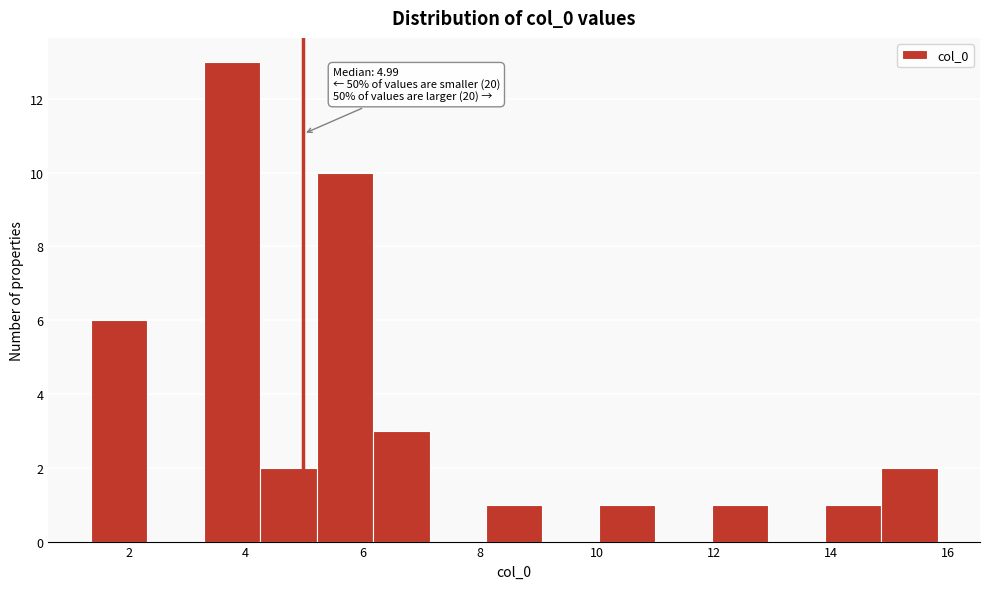

Which range on the x-axis has the tallest bar?

3.2 to 4.2